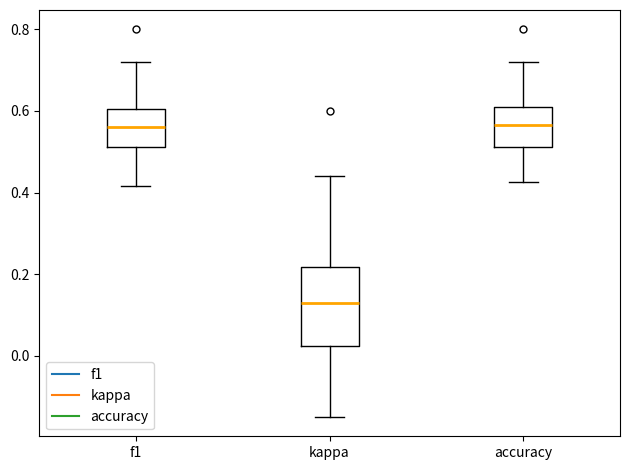

Reading left to right, transcribe this box plot: for each box, give where its median line is, the range the box spans, and where its two whiskers end, as read against the y-axis. The values are not printed on the chart, so give them approximately, as read against the axis.

f1: median 0.56, box 0.52 to 0.60, whiskers 0.42 to 0.72
kappa: median 0.14, box 0.02 to 0.22, whiskers -0.14 to 0.44
accuracy: median 0.56, box 0.52 to 0.60, whiskers 0.42 to 0.72